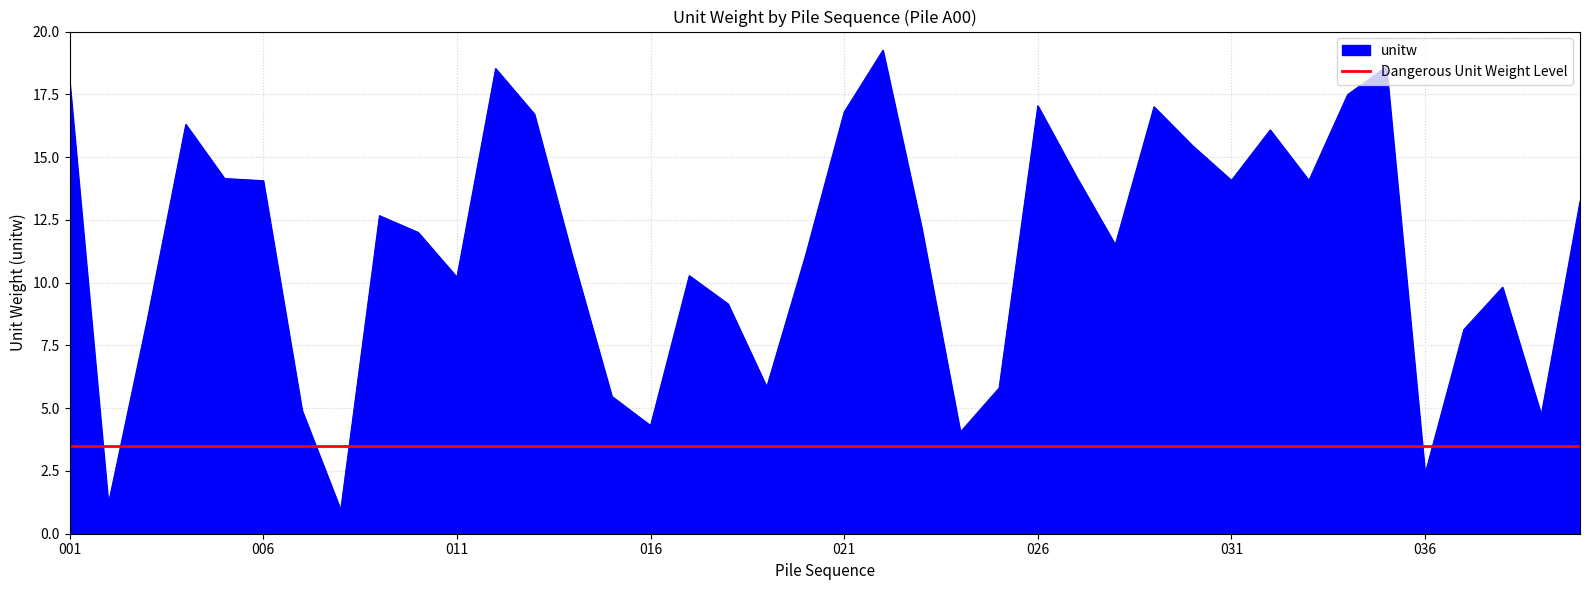

Rank the categories by value from highest to lowest.

022, 035, 012, 001, 034, 026, 029, 021, 013, 004, 032, 030, 027, 005, 031, 033, 006, 040, 009, 023, 010, 028, 020, 014, 017, 011, 038, 018, 003, 037, 019, 025, 015, 007, 039, 016, 024, 036, 002, 008